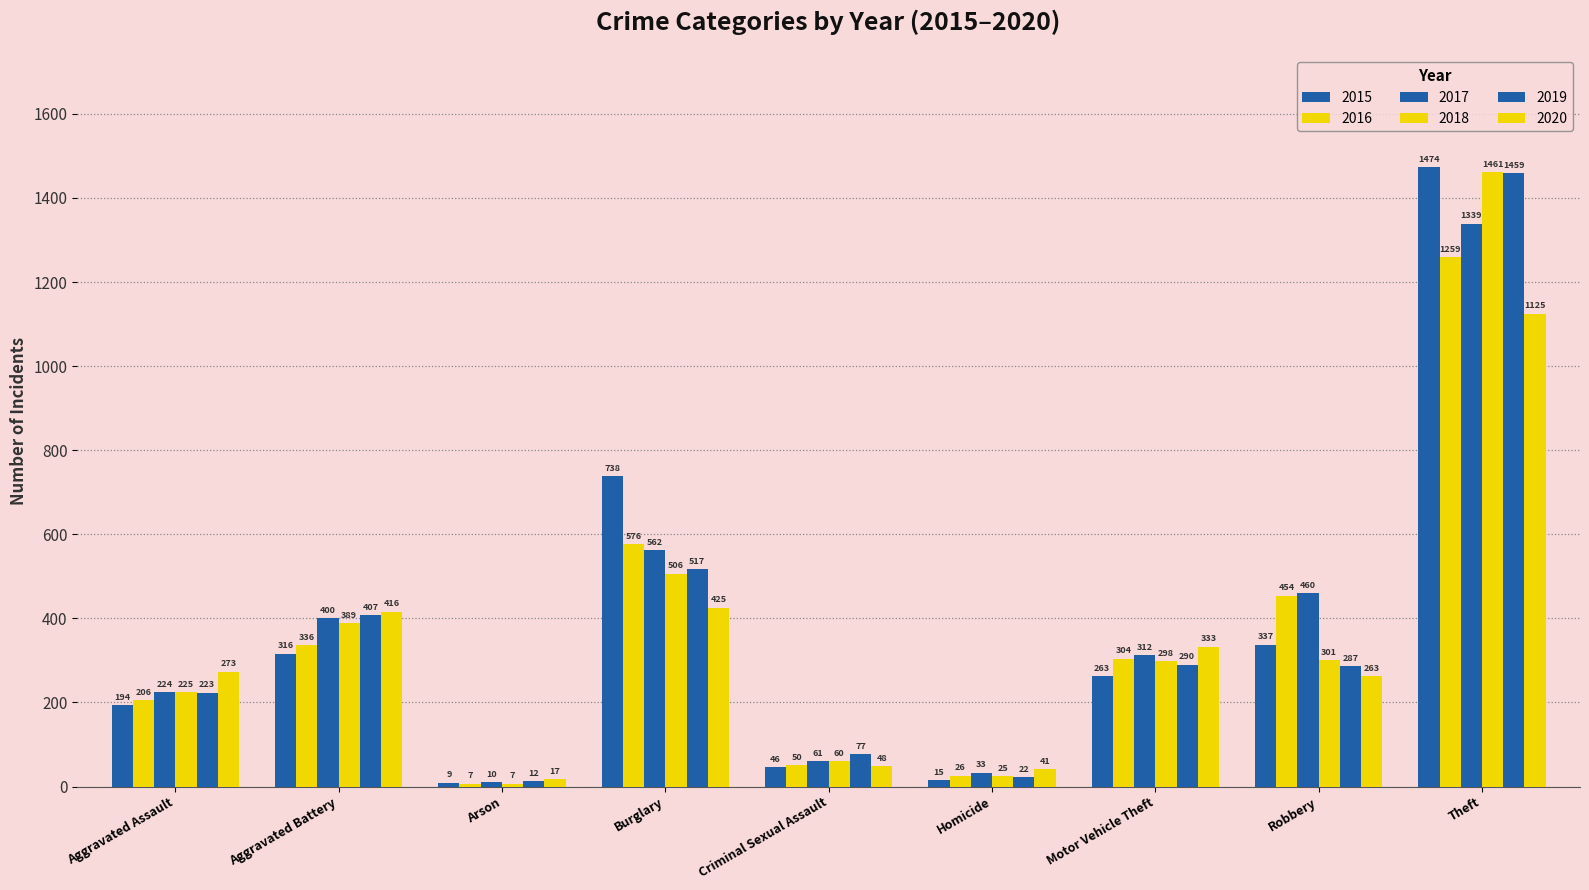

At how many categories does at least one series exceed 1149?

1